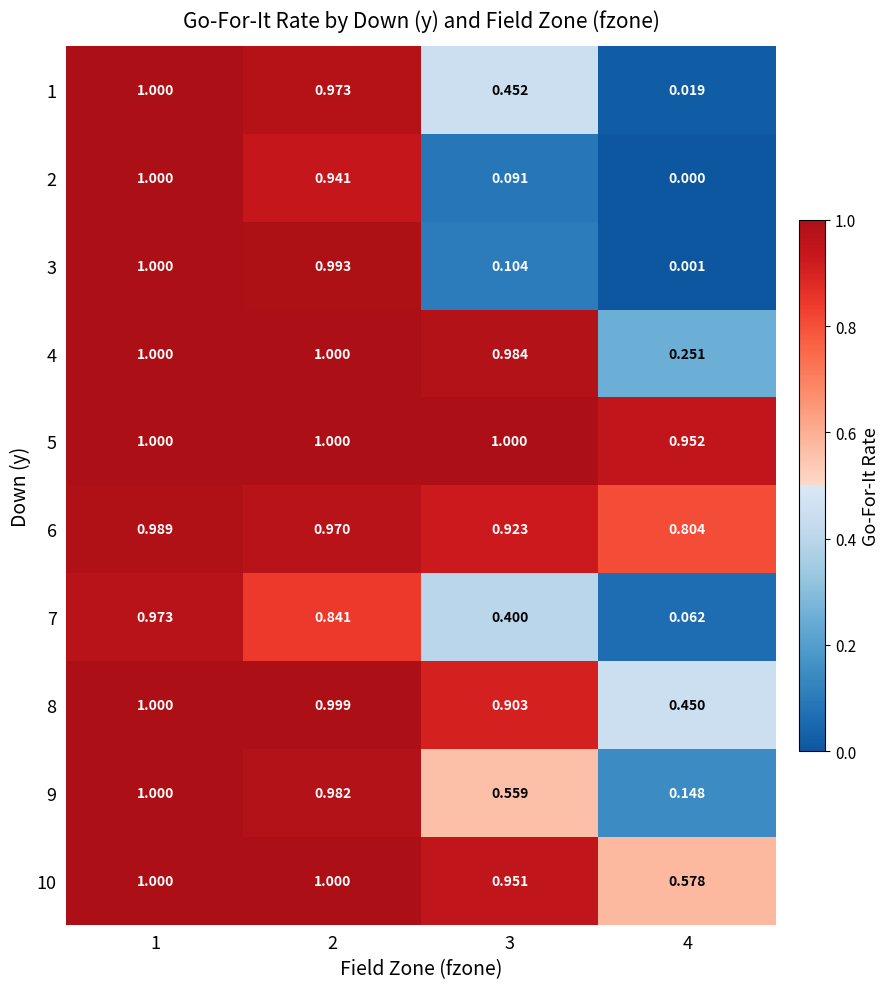

How many categories are shown in the chart?

4